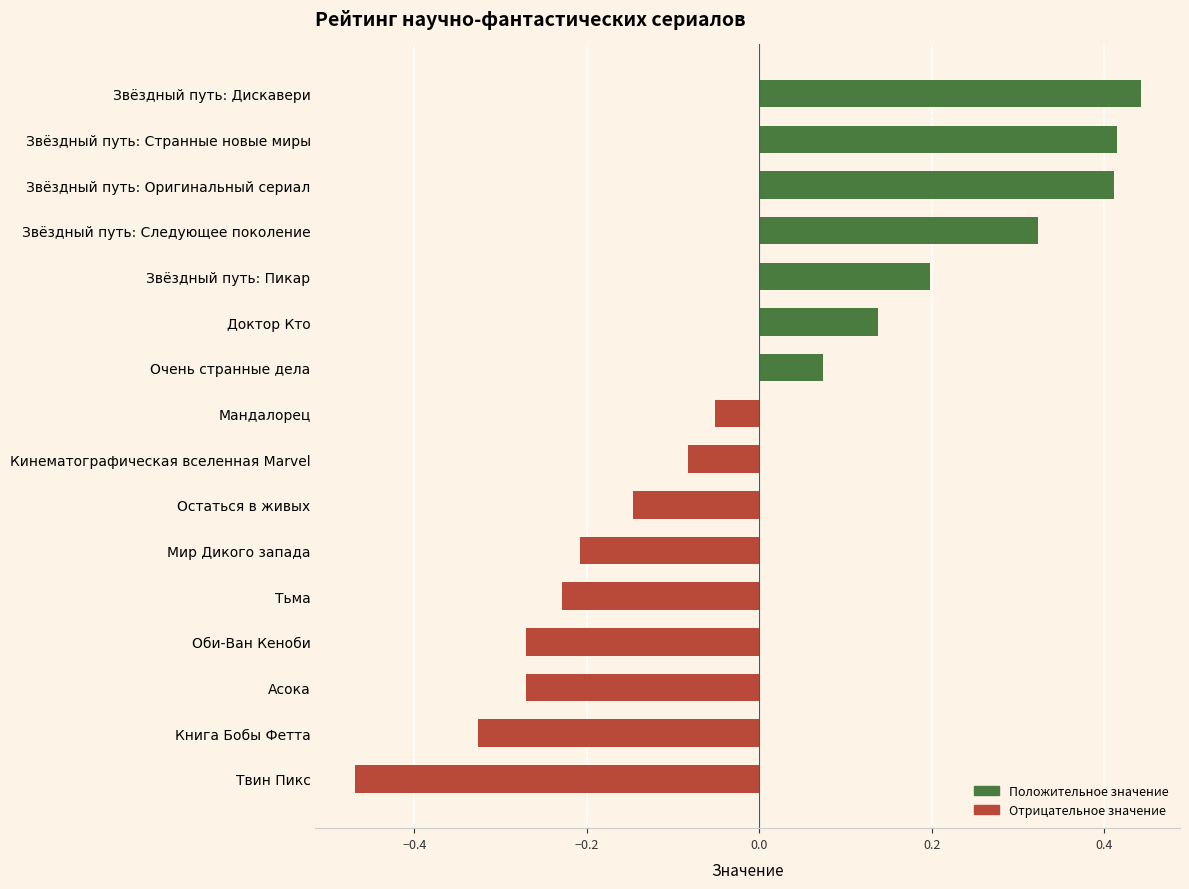

Which has a higher value, Звёздный путь: Пикар or Асока?

Звёздный путь: Пикар